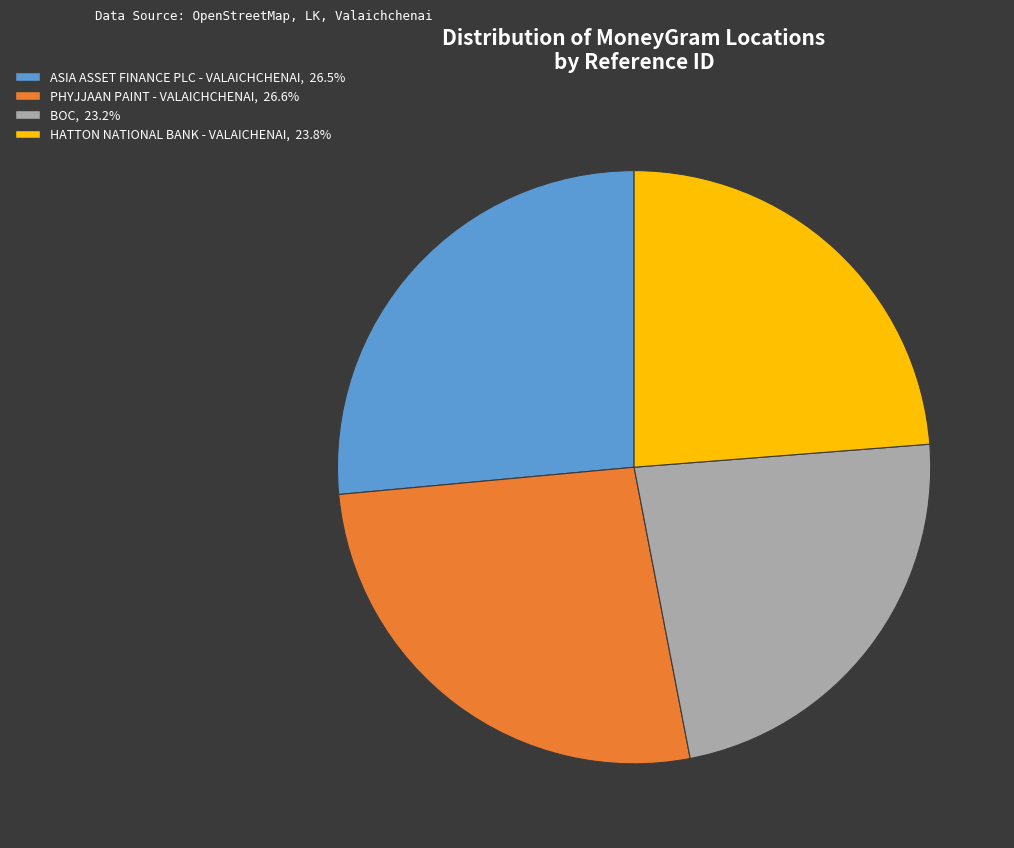

How many segments does this pie chart have?

4